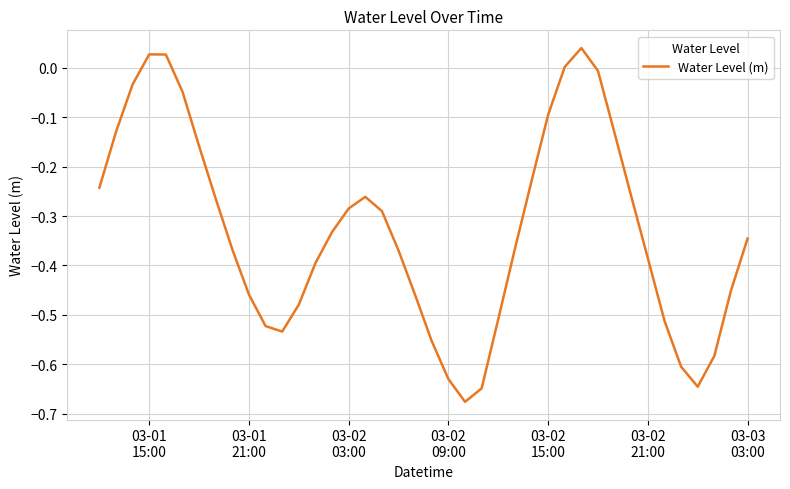

What is the difference between the maximum and minimum values?

0.7